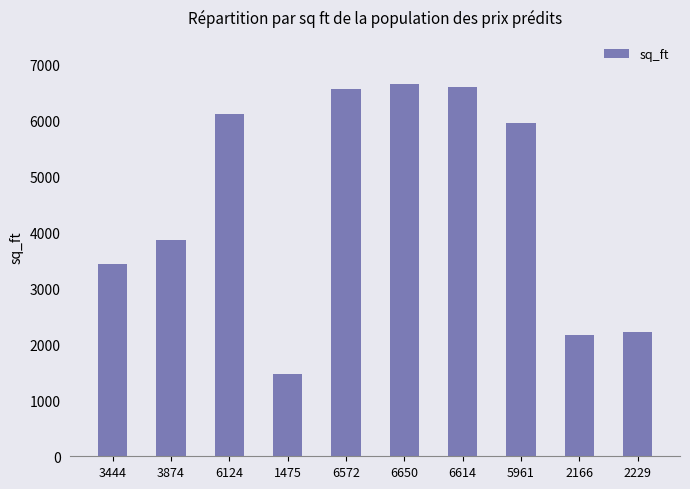

What is the label of the 3rd bar from the right?

5961